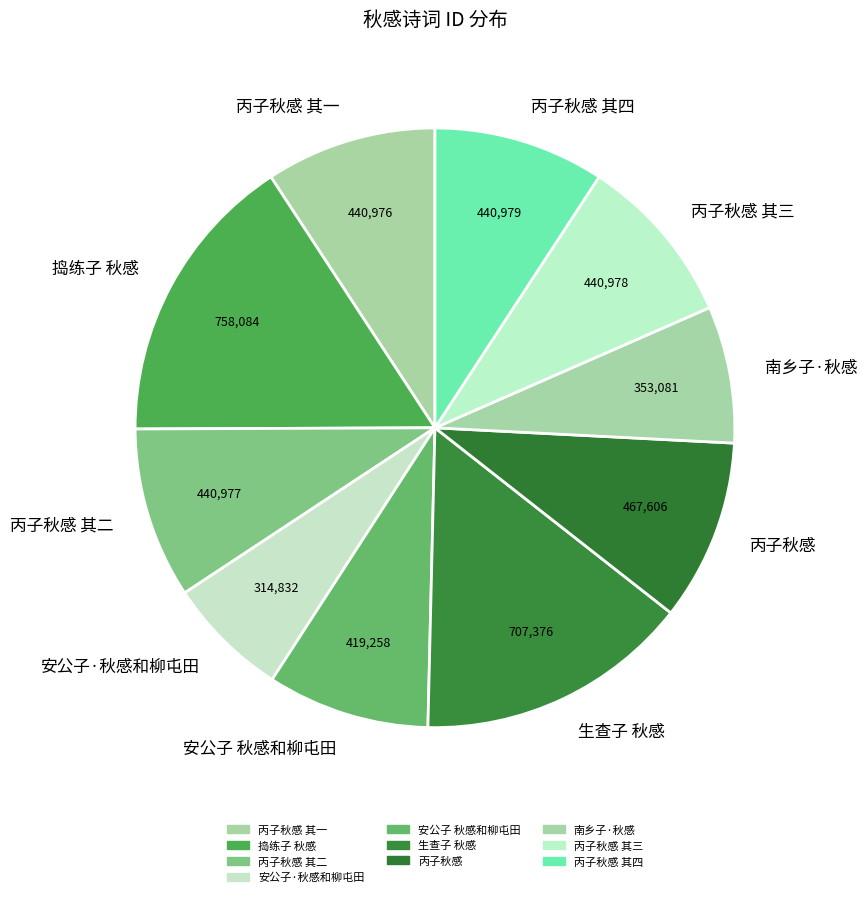

What is the largest slice in the pie chart?

捣练子 秋感